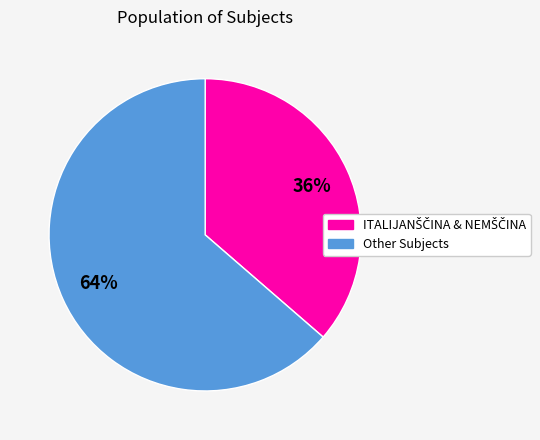

To the nearest percent, what is the average slice percentage?

50%